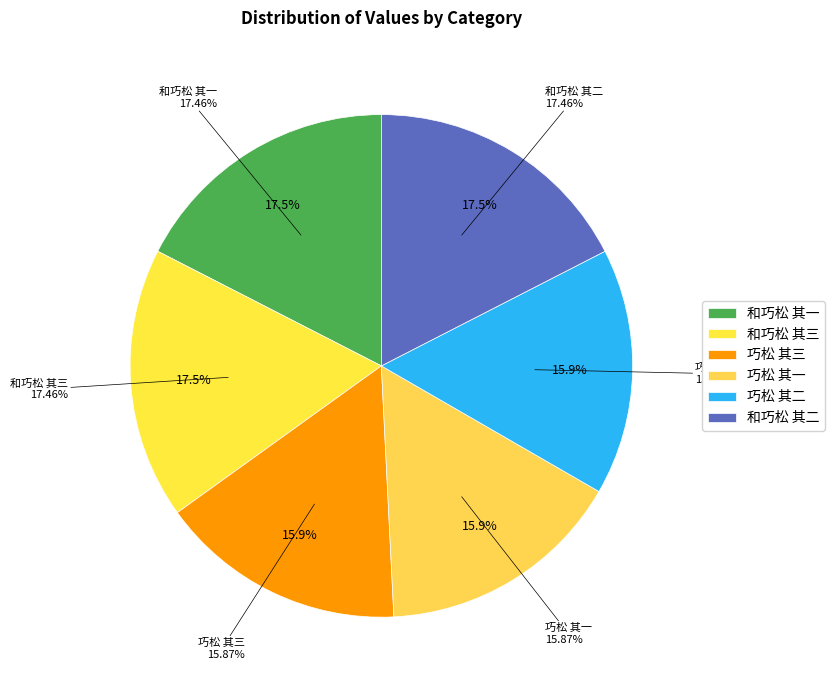

To the nearest percent, what is the combined percentage of 巧松 其一 and 和巧松 其一?

33%